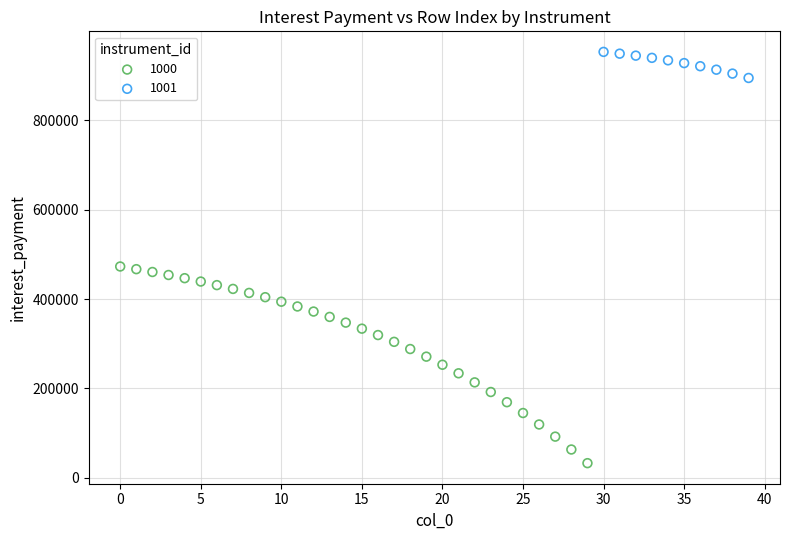

Which series has the largest Y range (max minus min)?

1000